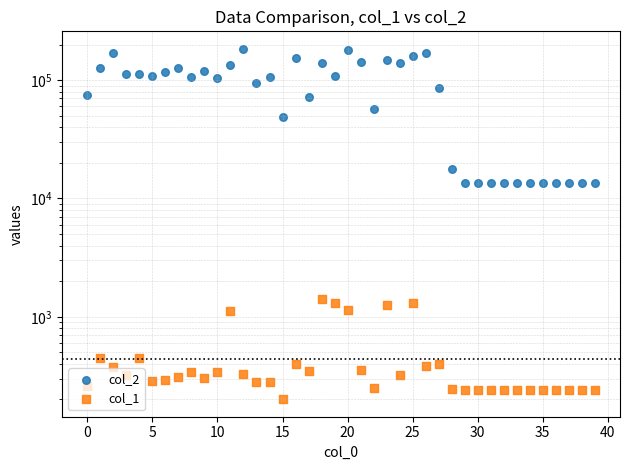

Which series contains the highest Y value?

col_2